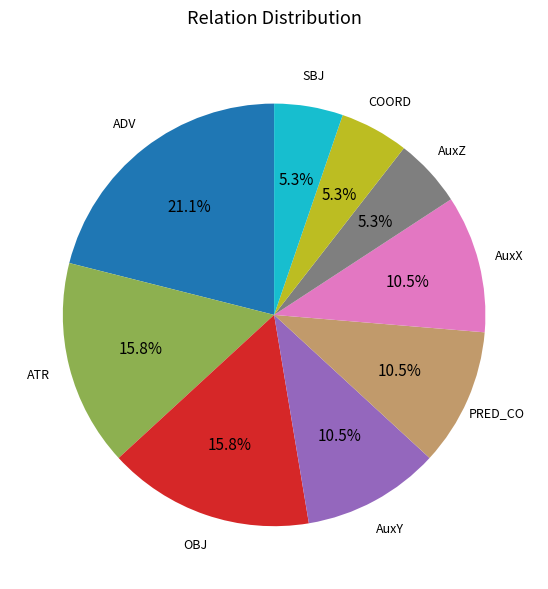

How many segments does this pie chart have?

9